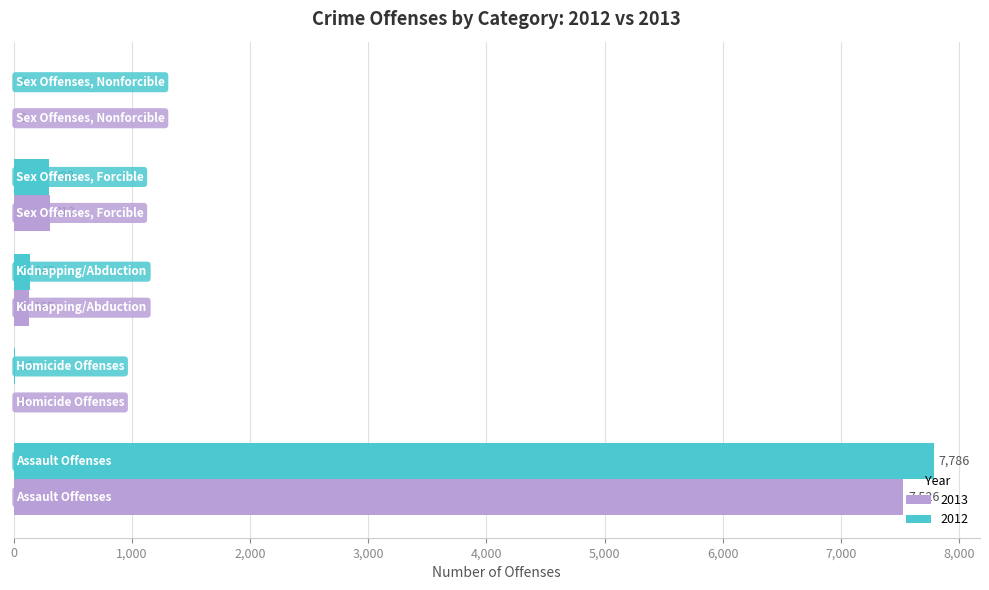

Which series has the largest total across all categories?

2012